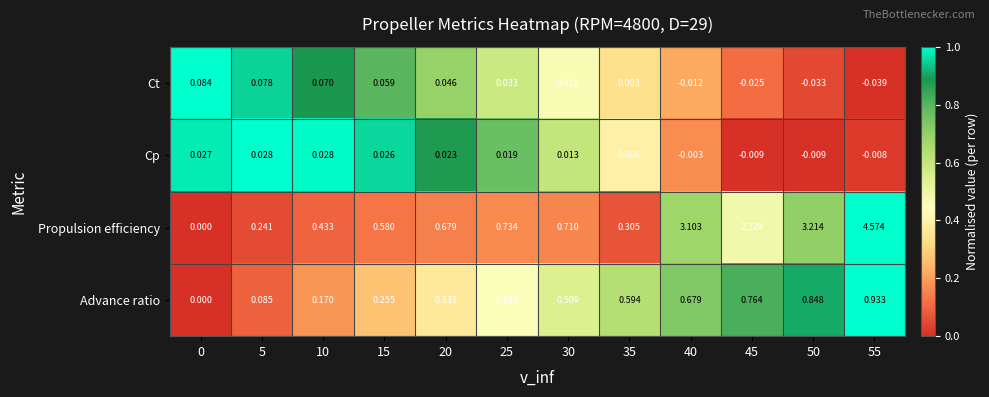

Which series has the largest total across all categories?

Propulsion efficiency